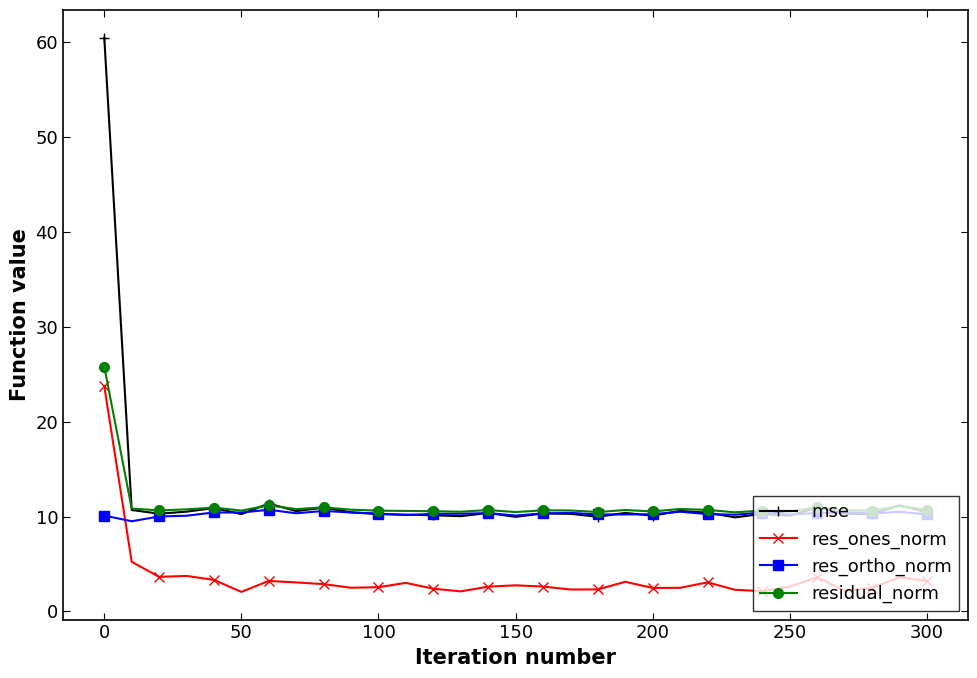

At how many categories does at least one series exceed 8?

31